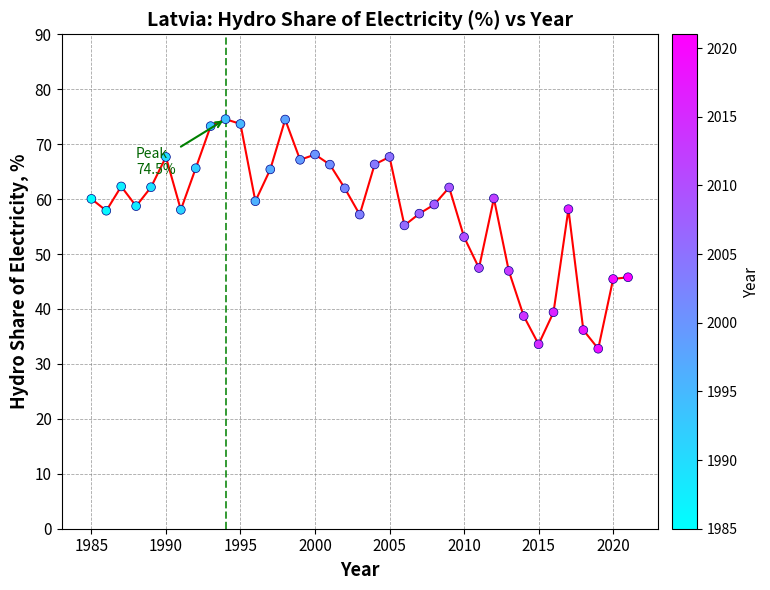

What is the range of Y values (max minus min)?

41.8